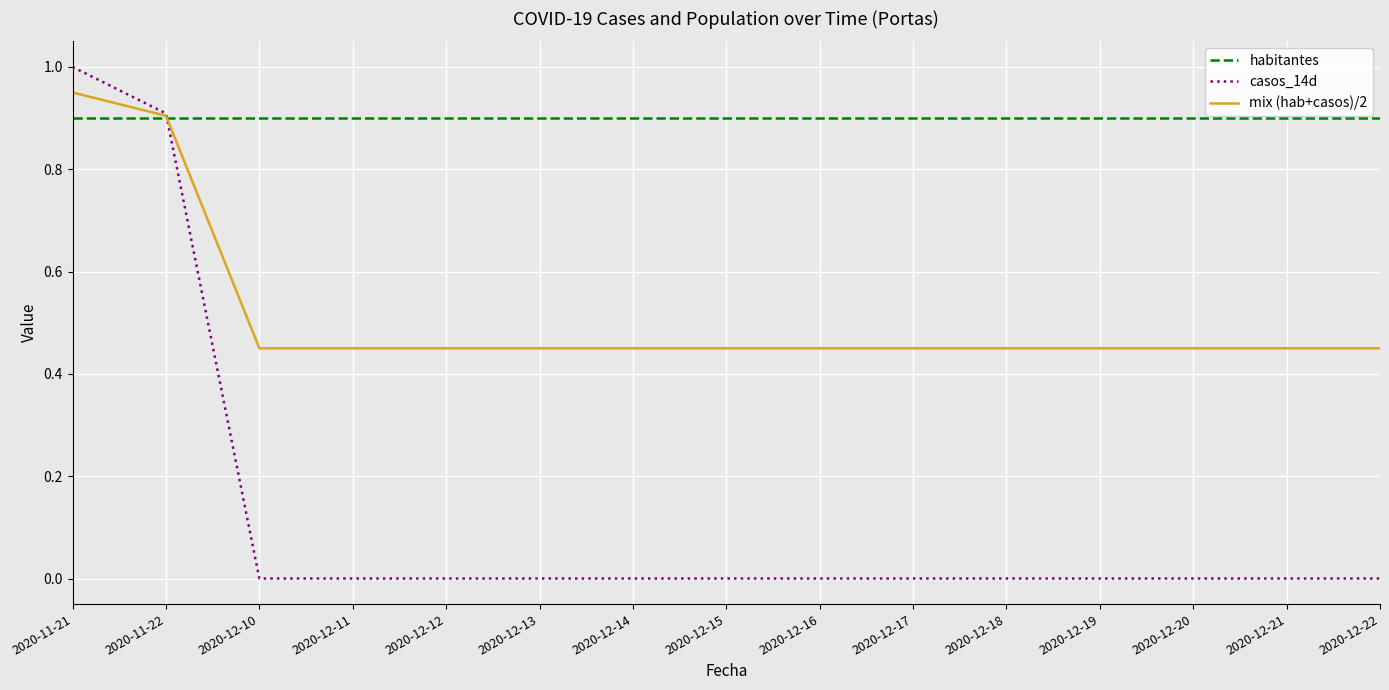

What is the maximum value shown in the chart?

1.0